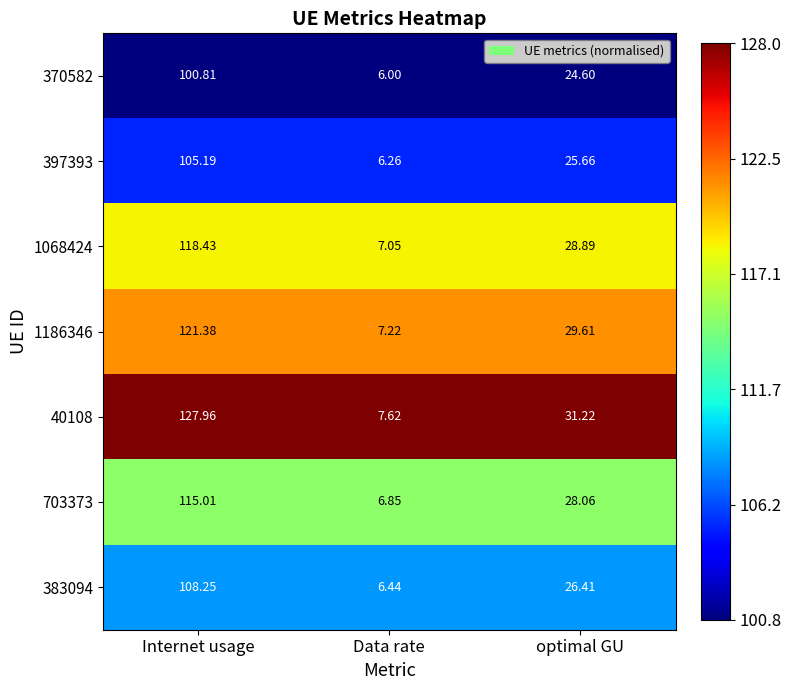

Which category has the highest value across all series?

Internet usage